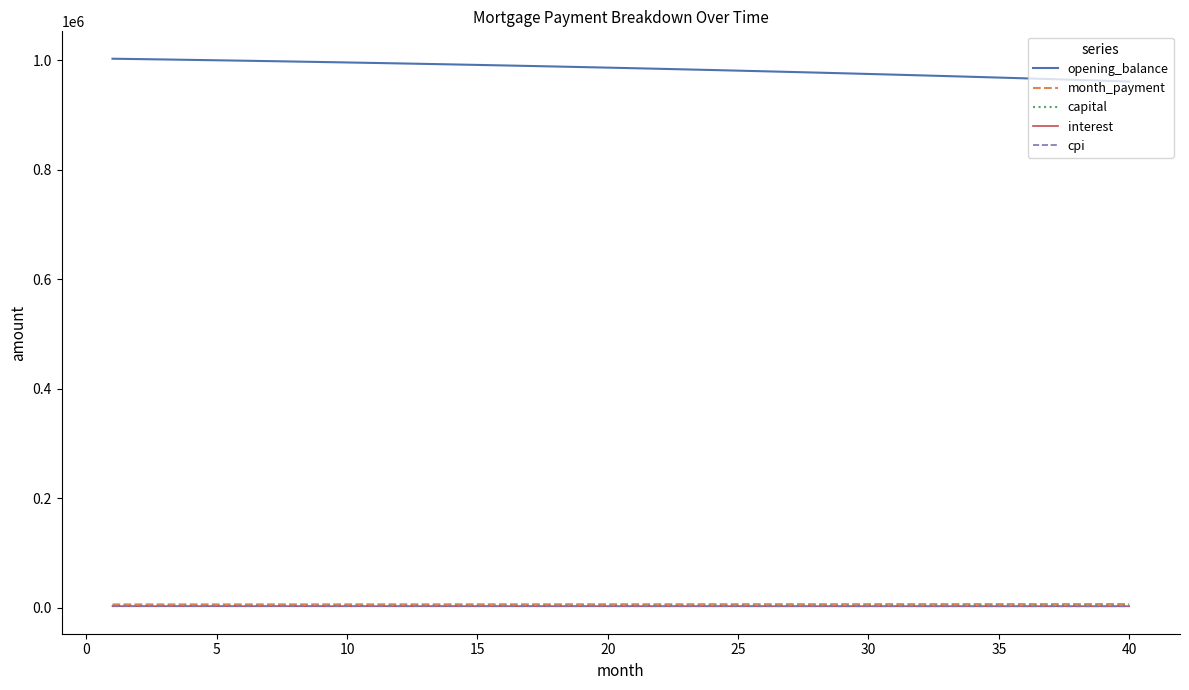

What is the difference between the second highest and second lowest values in the interest series?

106.9